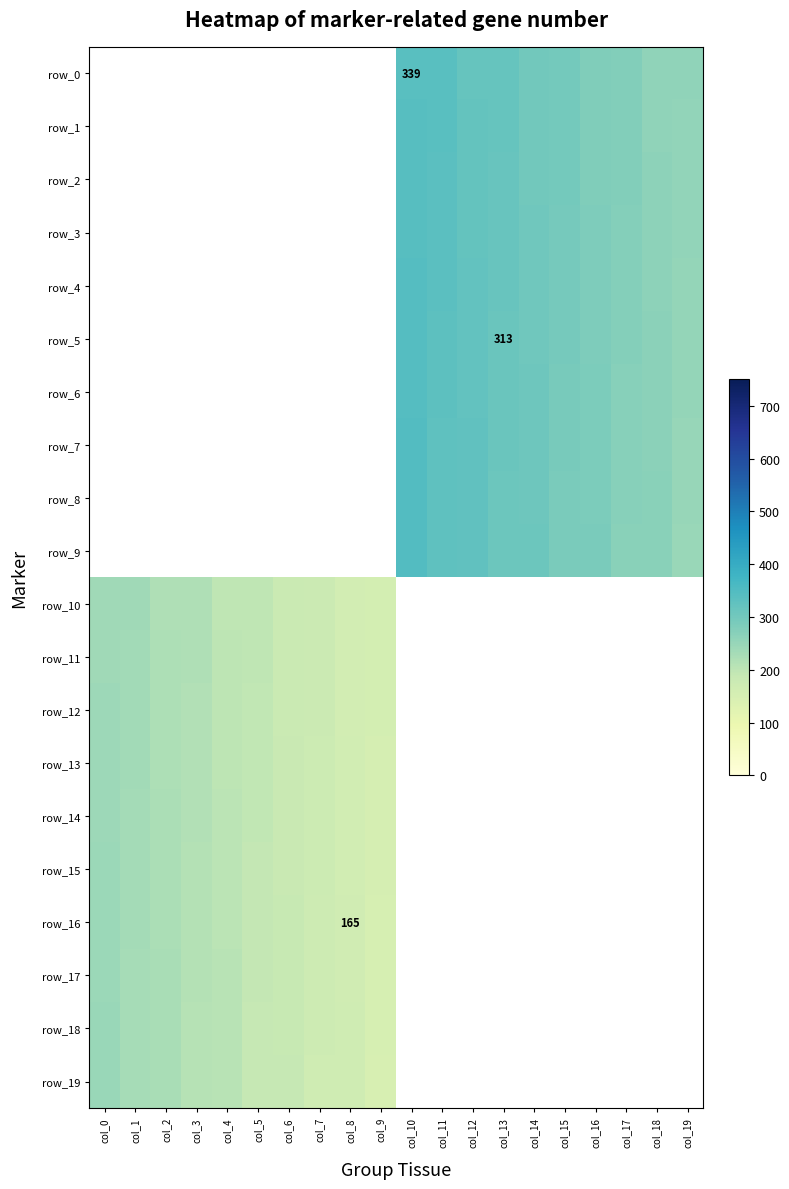

Is the value of row_18 at col_0 greater than the value of row_1 at col_13?

No